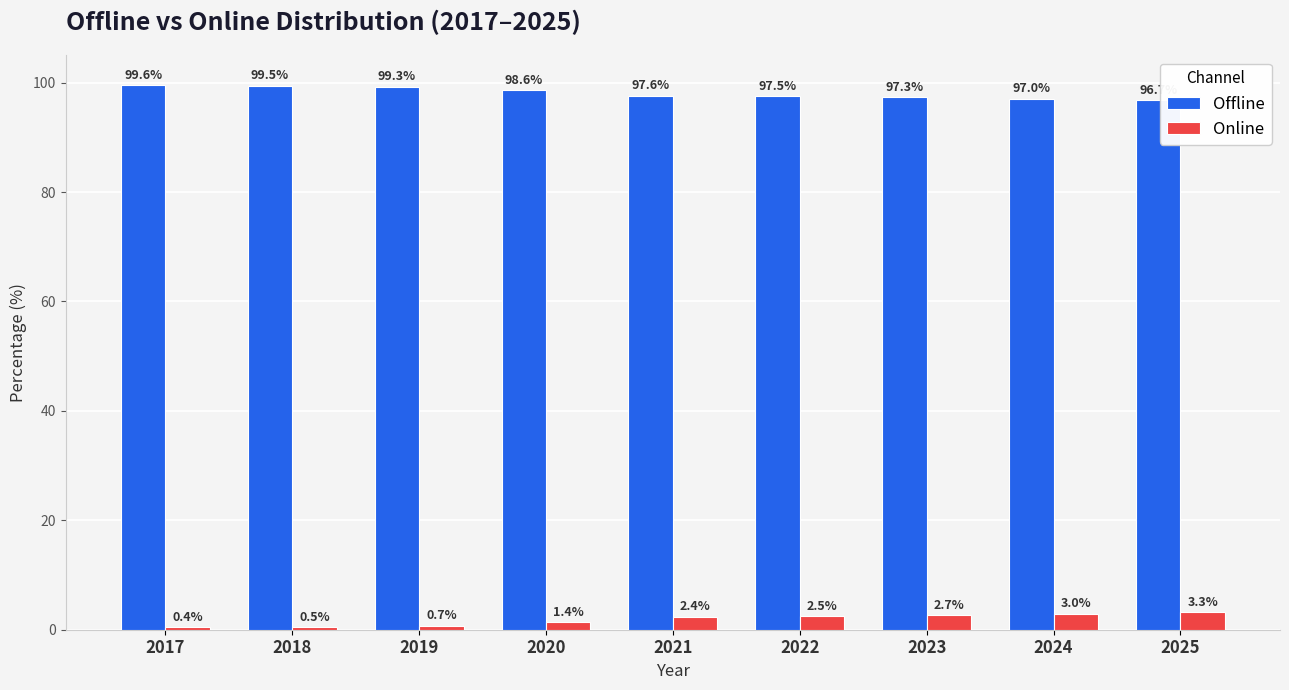

Which category has the lowest value in the Online series?

2017